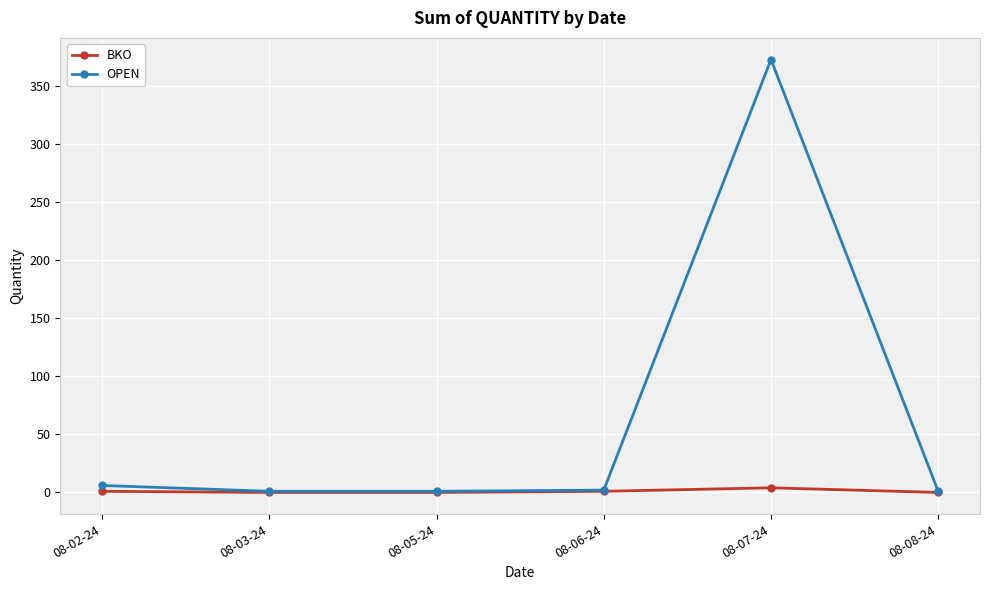

Is this an area chart (filled region under the line)?

No